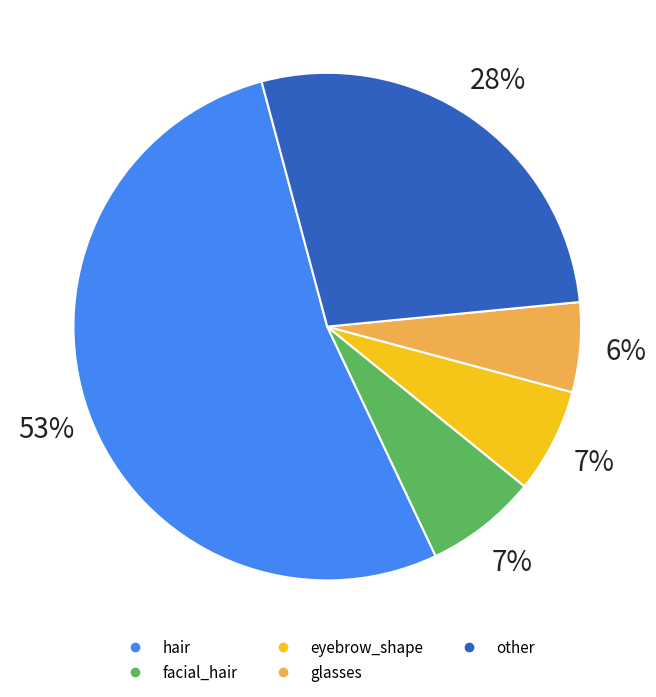

Does any single category account for the majority?

Yes